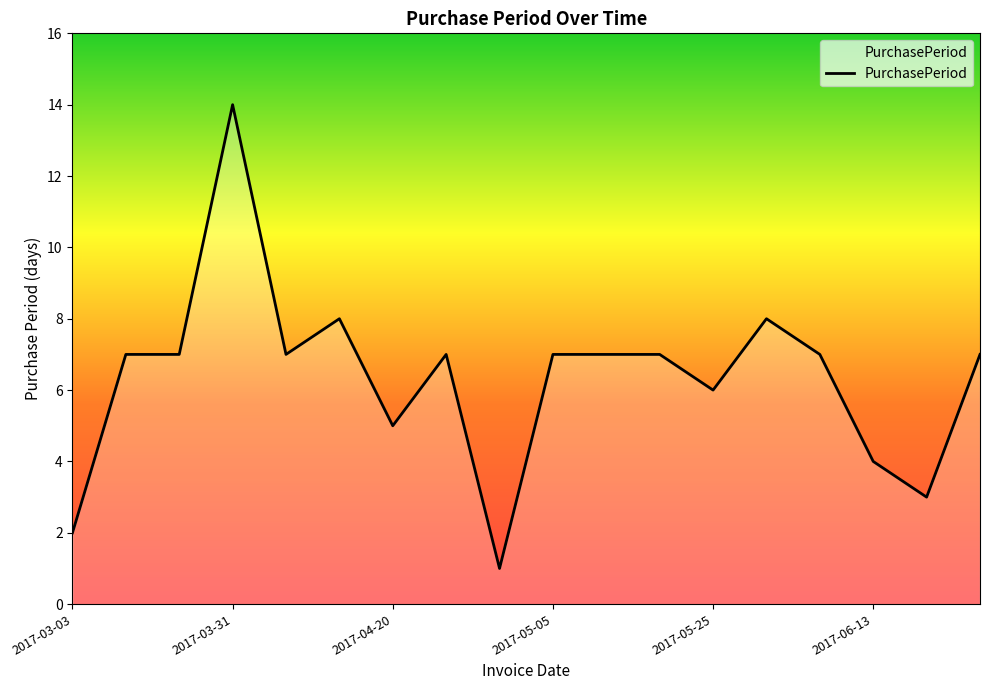

What is the difference between the maximum and minimum values?

13